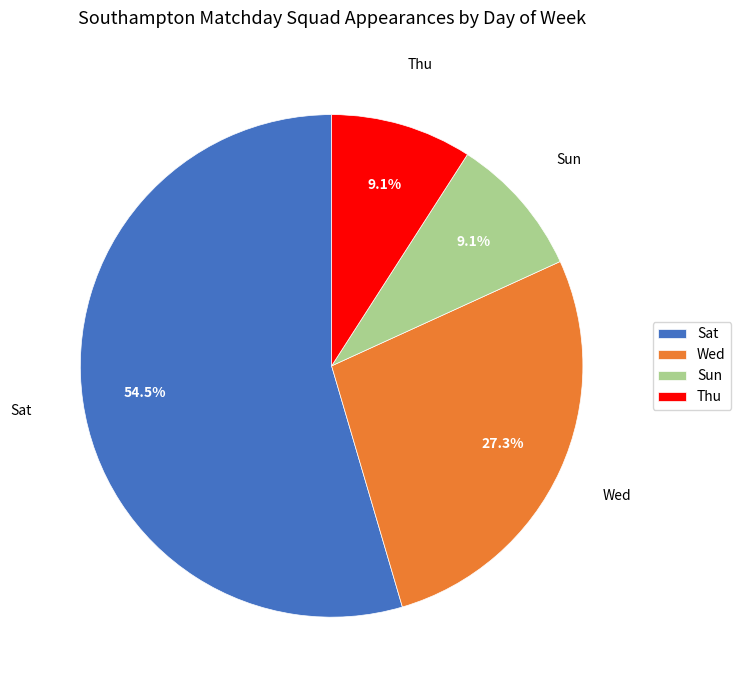

The Sun slice represents 9% of the pie. True or false?

True